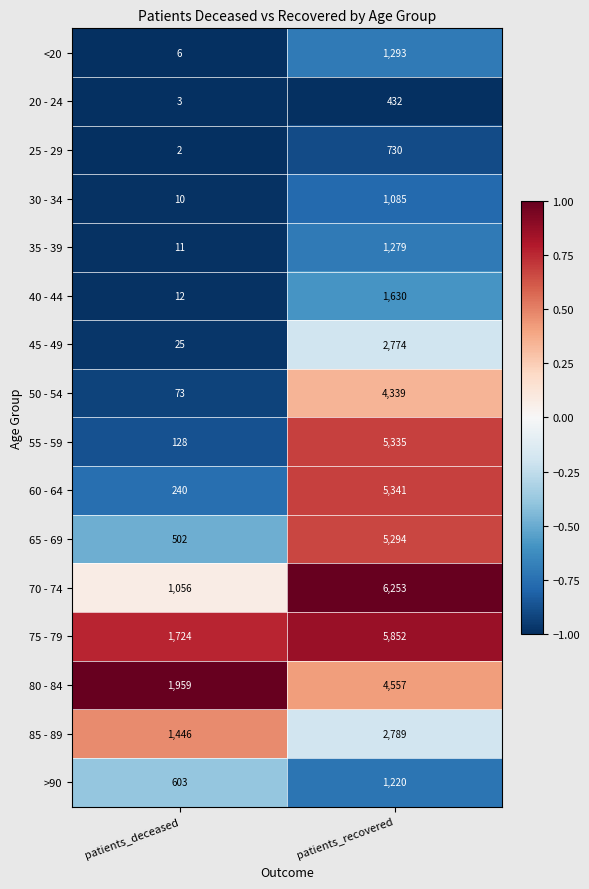

Count the number of categories in the chart.

2